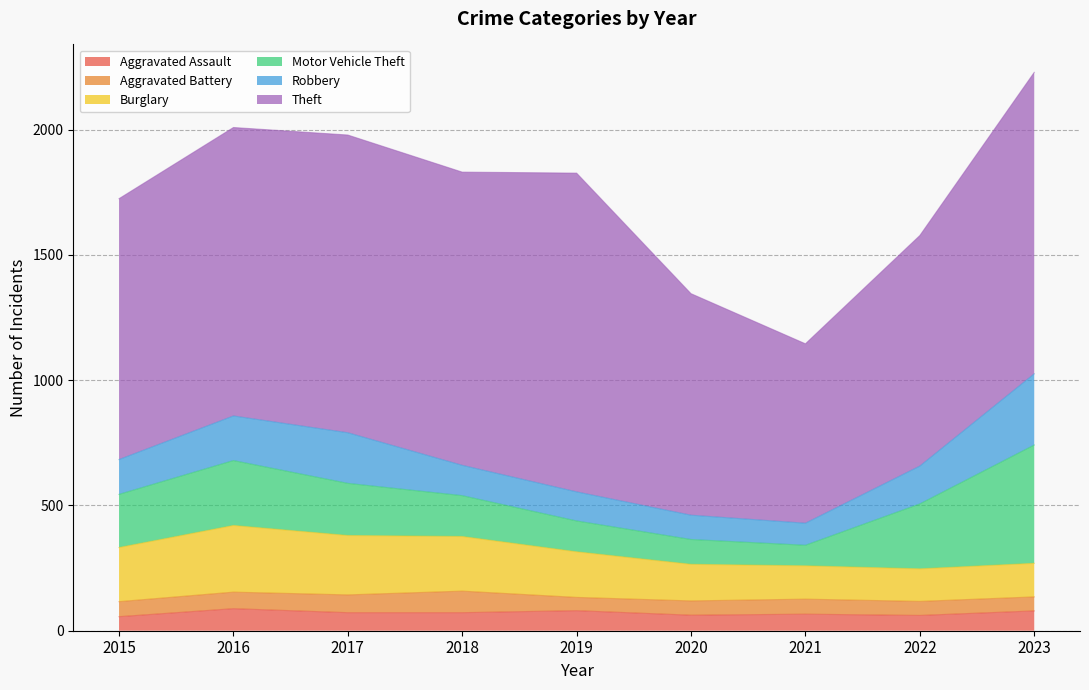

Between 2021 and 2019, which is larger?

2019